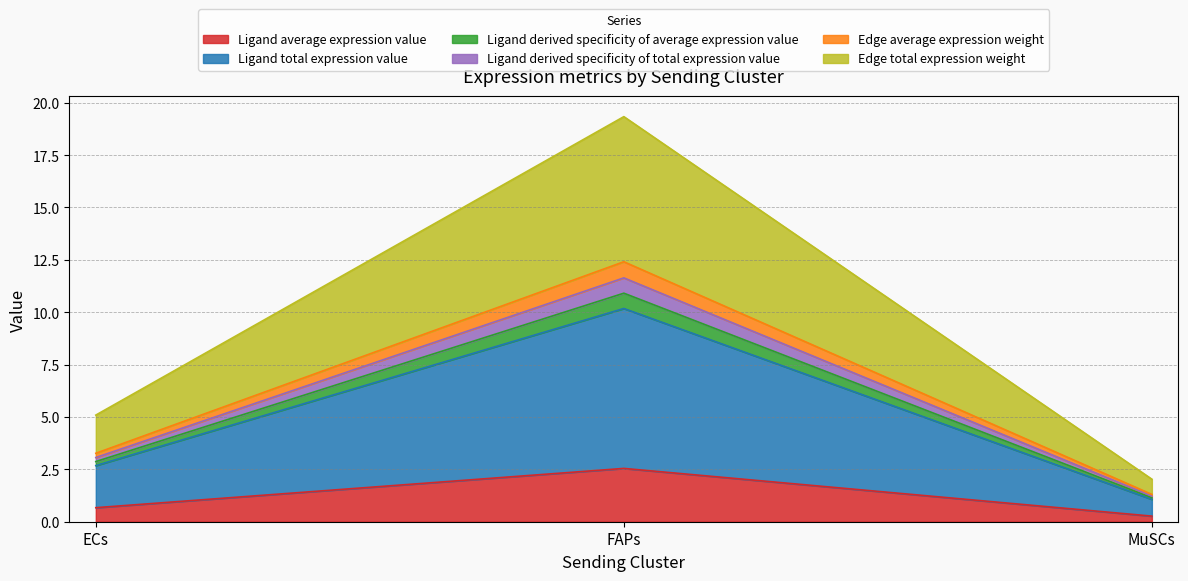

At which label does Ligand derived specificity of average expression value reach its peak?

FAPs